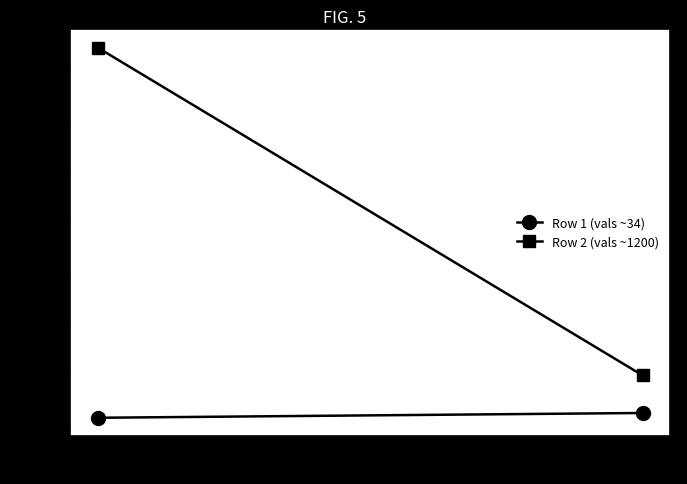

Reading left to right, transcribe all the data shown in this chart.

Row 1 (vals ~34): 34.1	52.8
Row 2 (vals ~1200): 1482.4	199.5